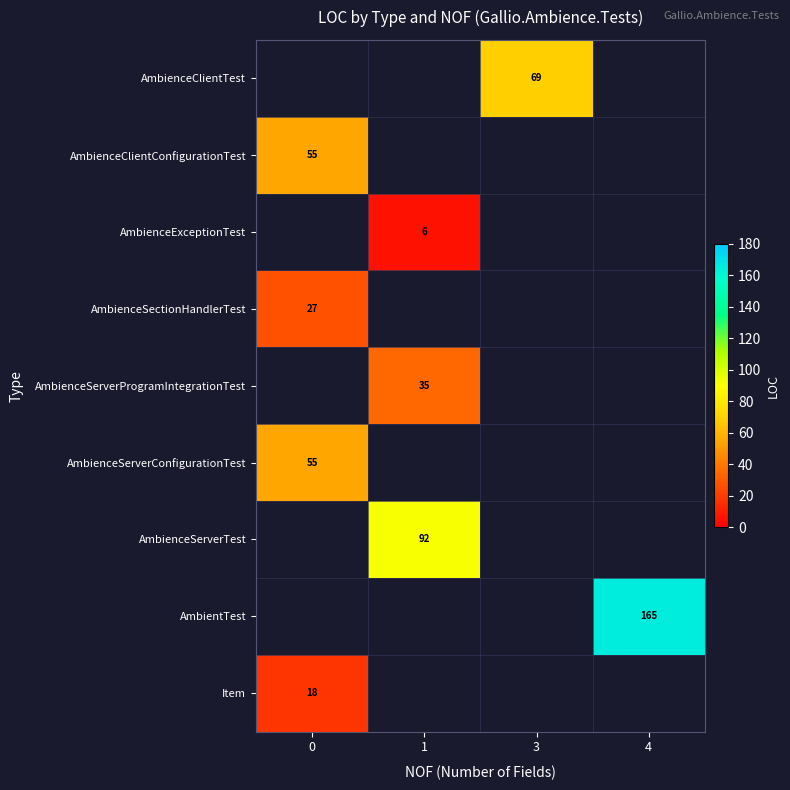

Is it true that AmbienceServerTest equals 92 at 1?

True